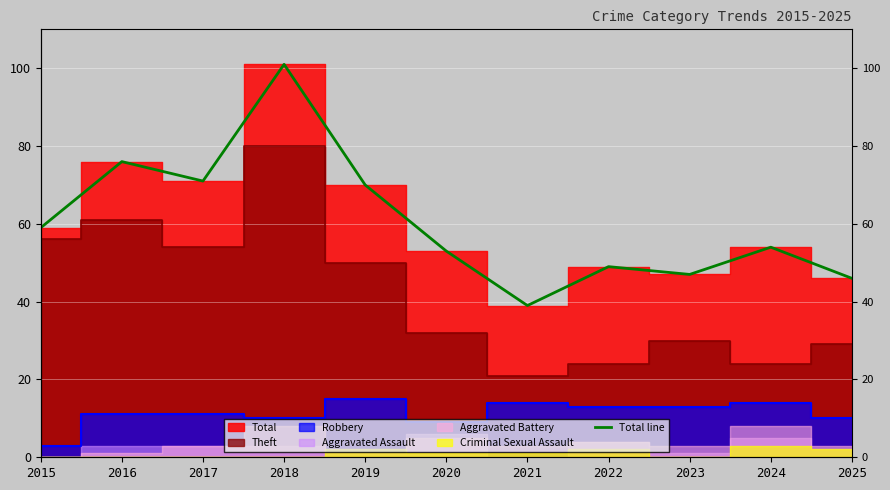

How many data points are less than 54?

5